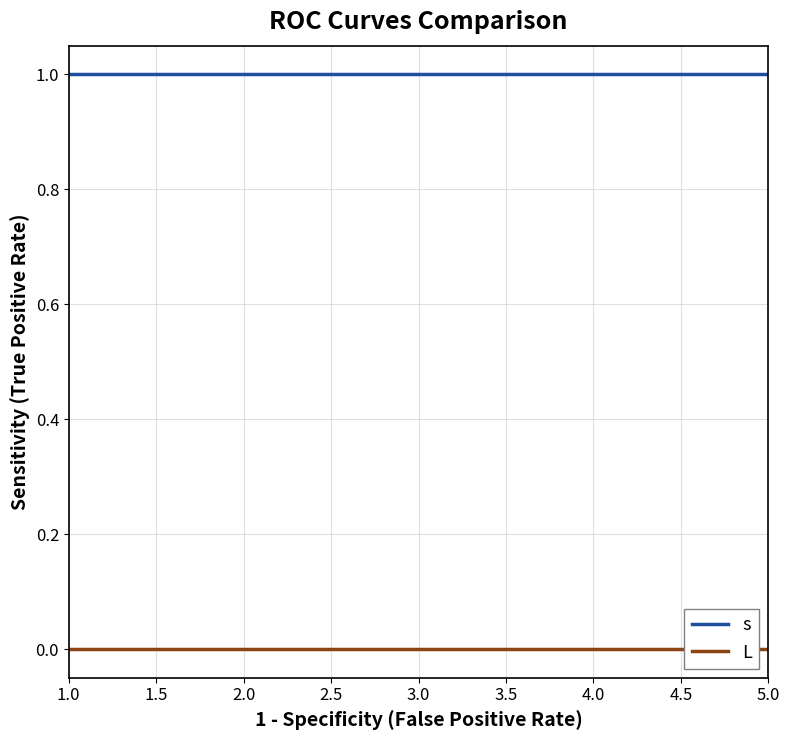

What is the total value across all series at 3.0?

1